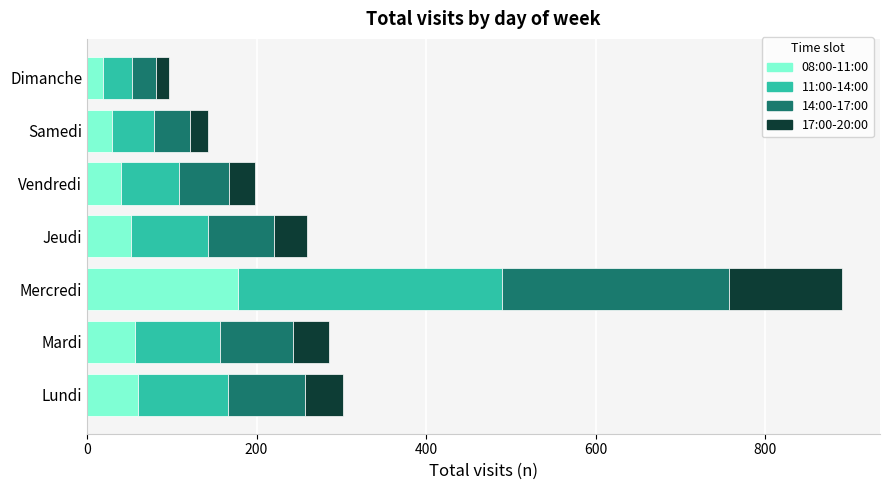

At which label does 08:00-11:00 reach its peak?

Mercredi